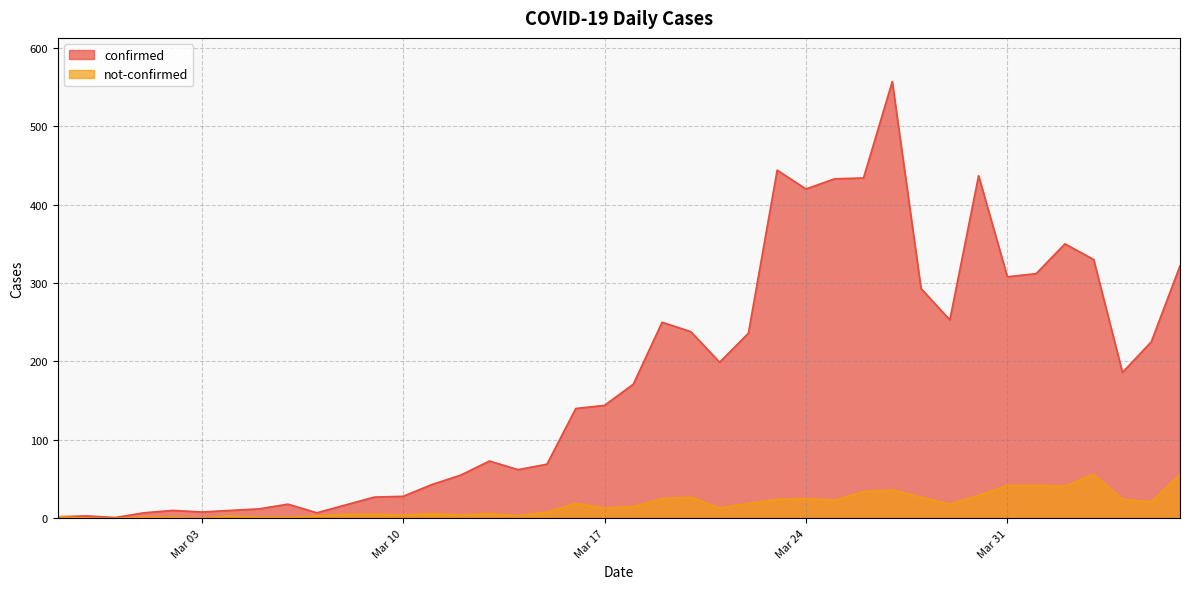

What is the spread (max minus min) of values at 2020-04-01?

270